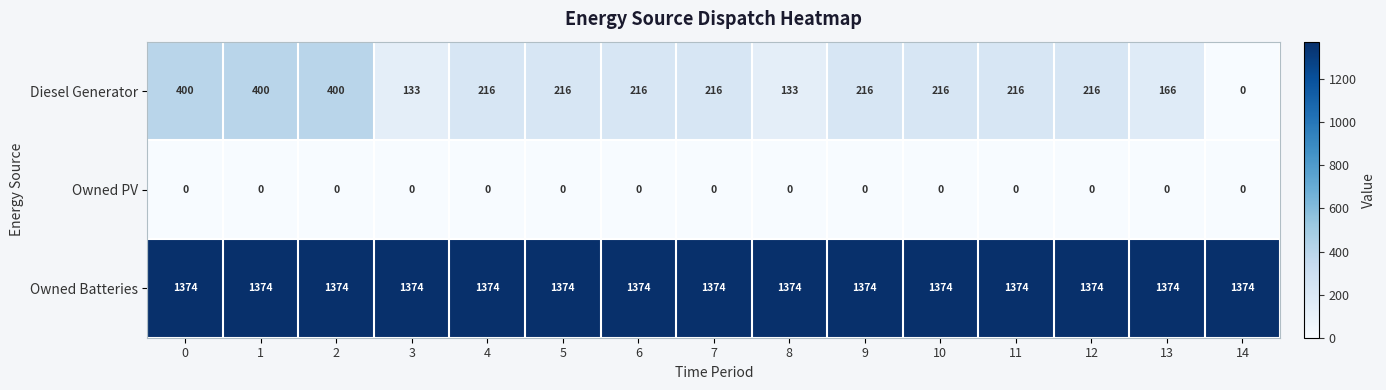

What is the total value across all series at 4?

1590